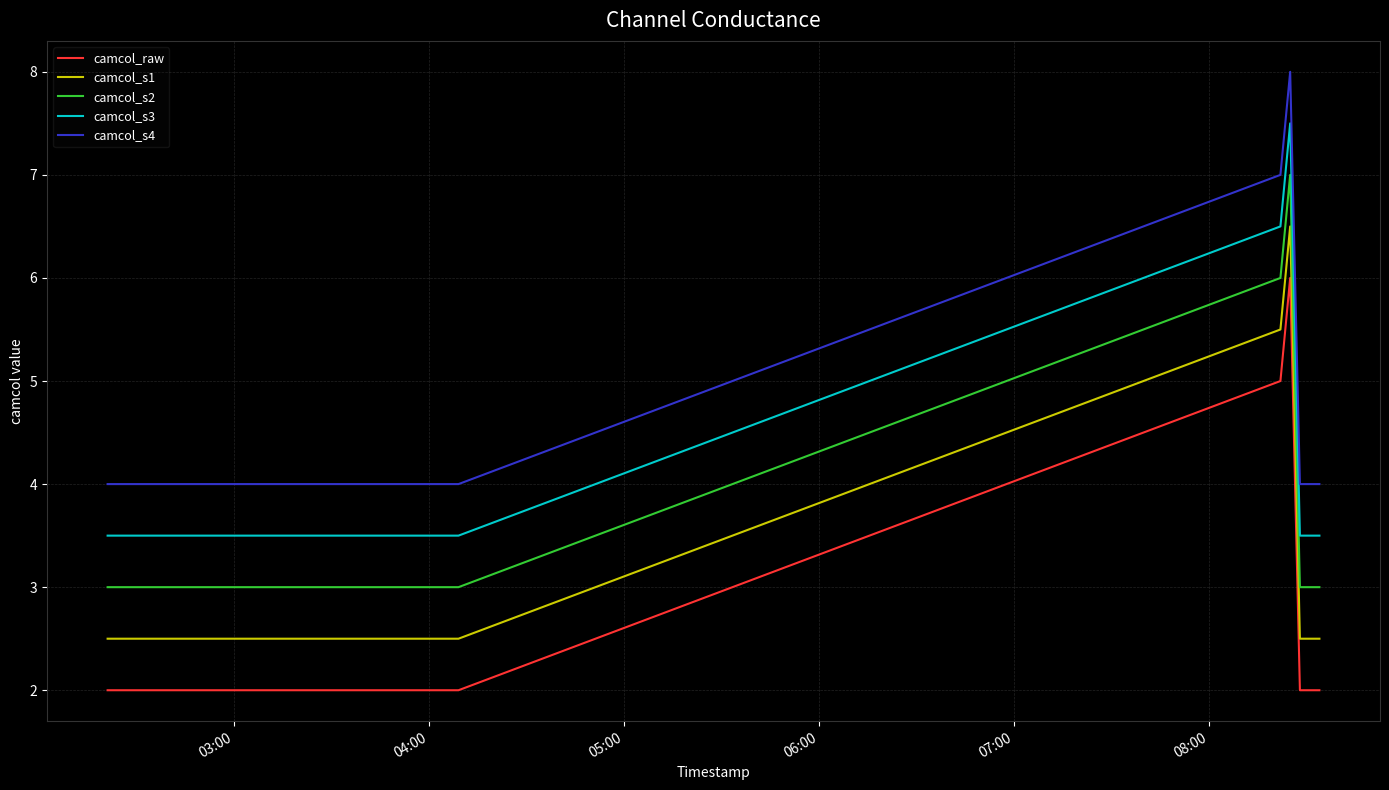

What is the greatest value displayed?

8.0